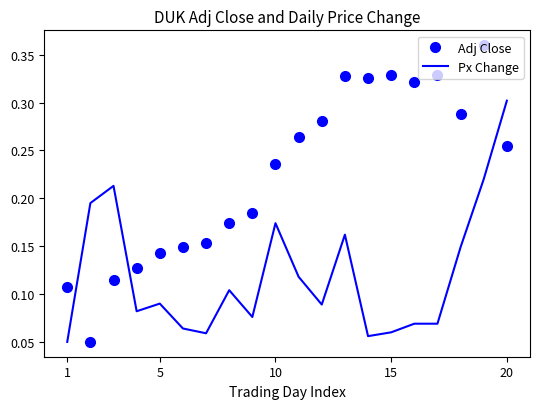

Which series has the largest range (max minus min)?

Adj Close